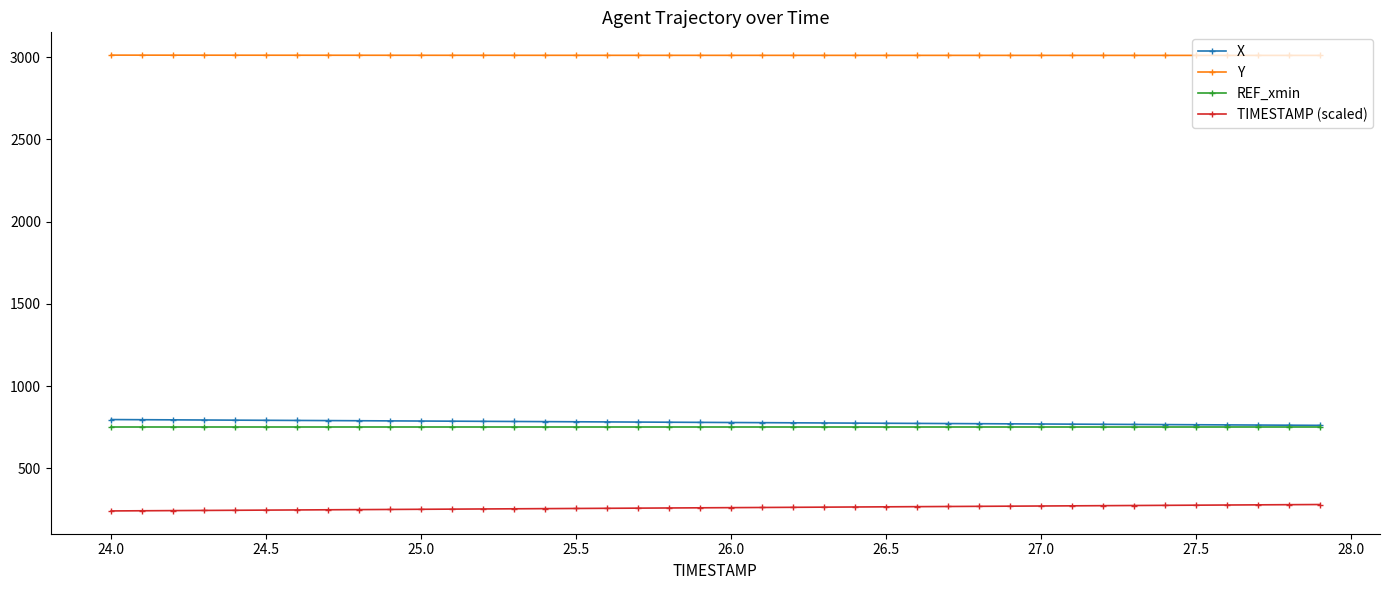

What is the maximum value shown in the chart?

3012.9